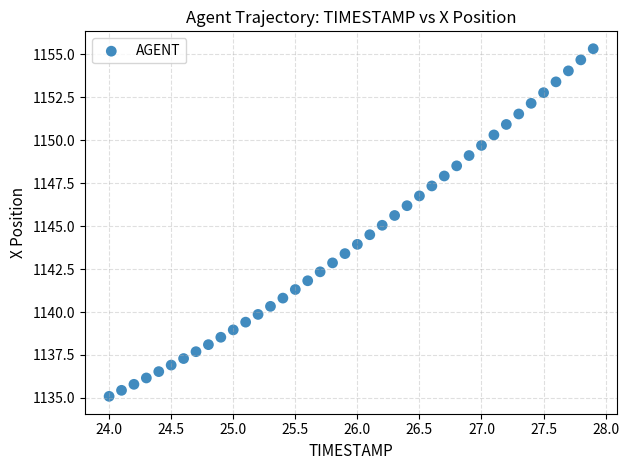

What is the range of Y values (max minus min)?

20.2